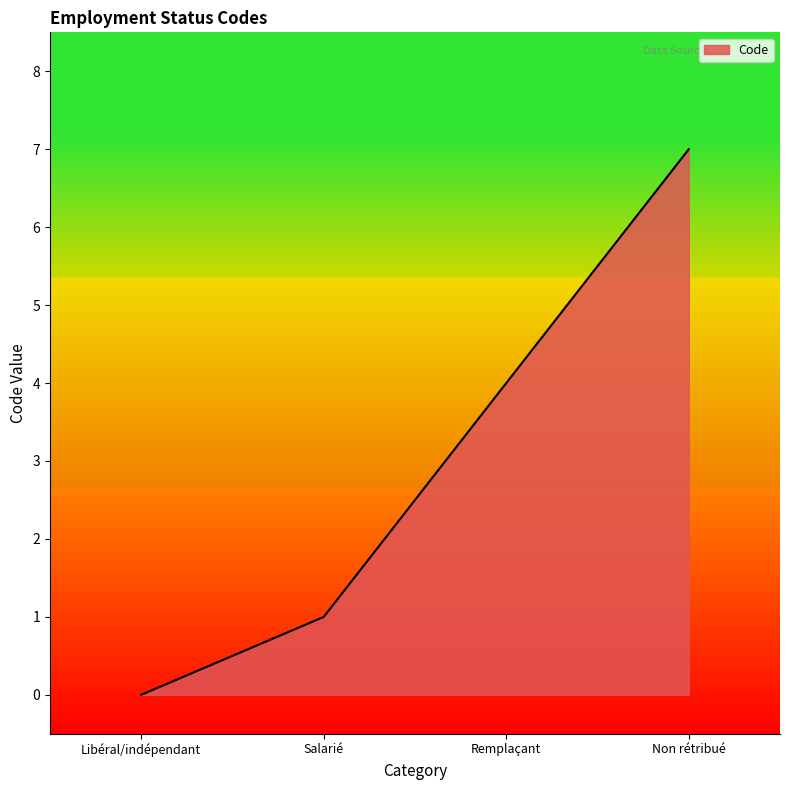

What position from the right is Salarié?

3